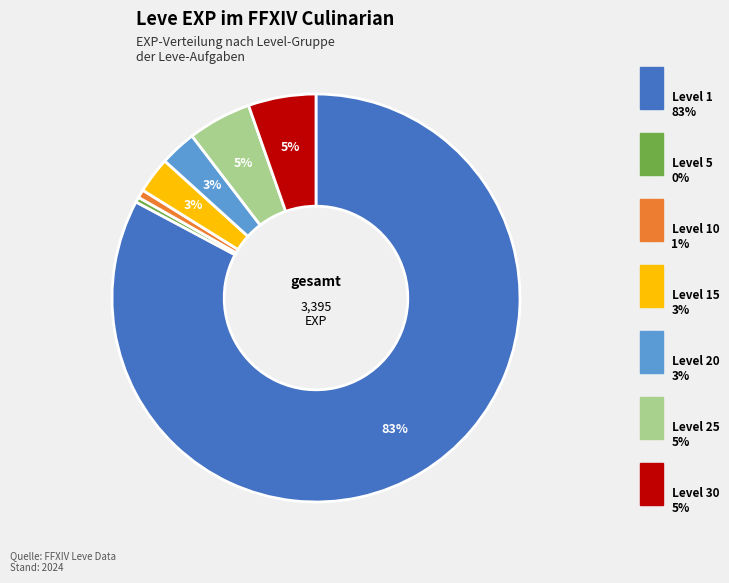

Is there any slice that represents more than half of the pie?

Yes